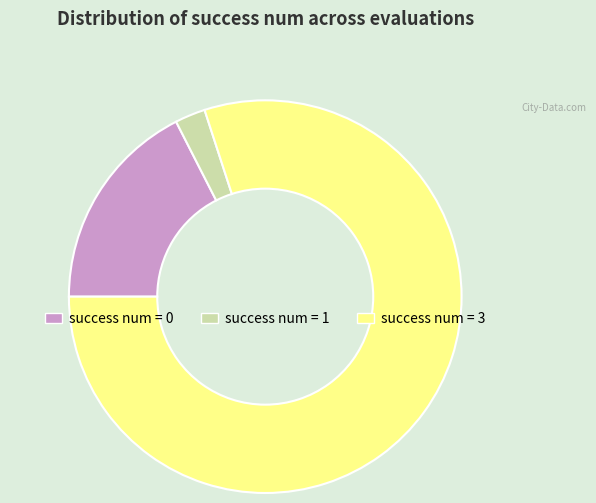

True or false: success num = 1 accounts for 2% of the total.

True